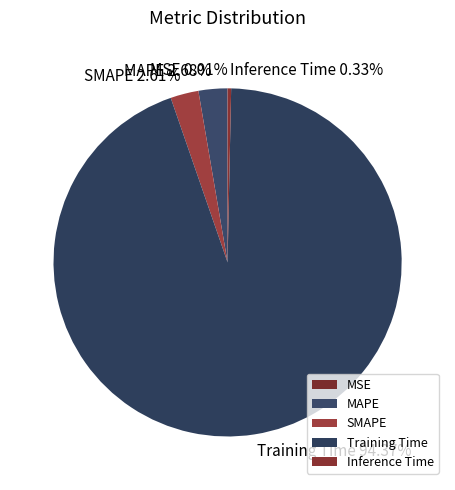

To the nearest percent, what is the combined percentage of SMAPE and Inference Time?

3%